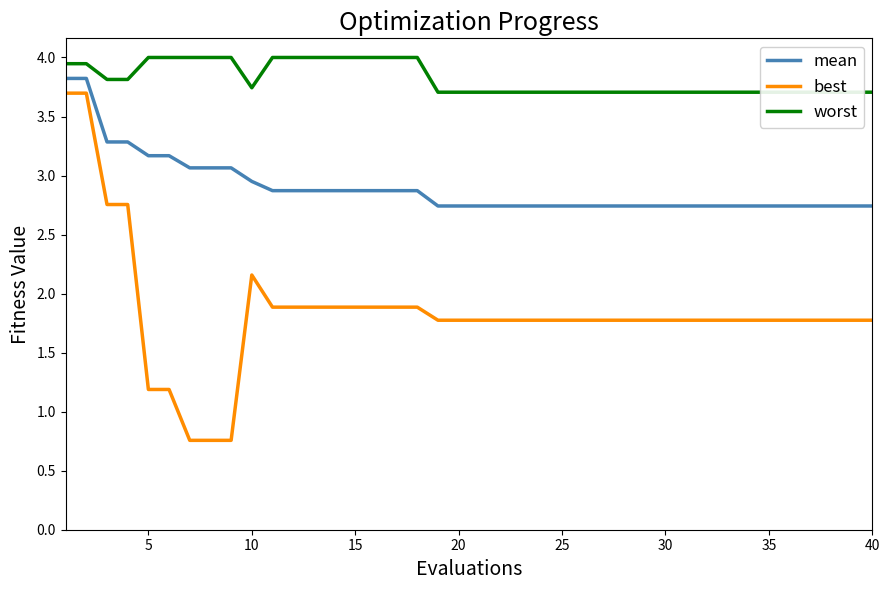

True or false: mean and best cross at least once.

False